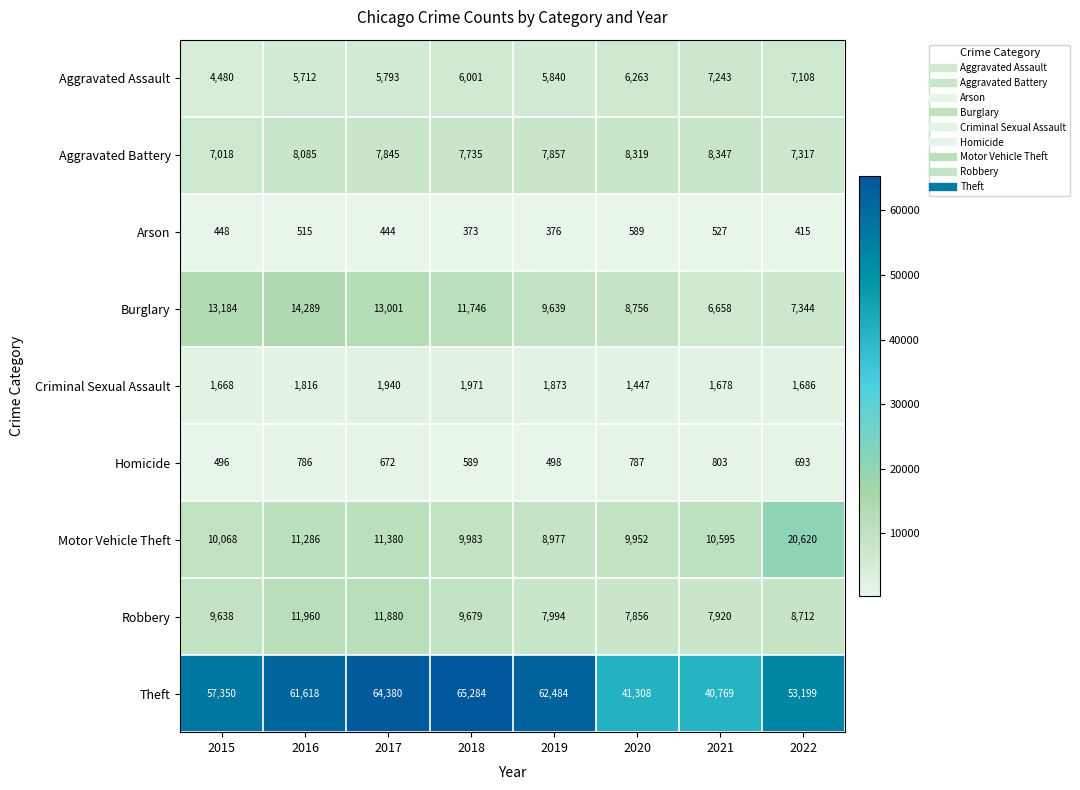

List the series in order of their peak value, highest first.

Theft, Motor Vehicle Theft, Burglary, Robbery, Aggravated Battery, Aggravated Assault, Criminal Sexual Assault, Homicide, Arson